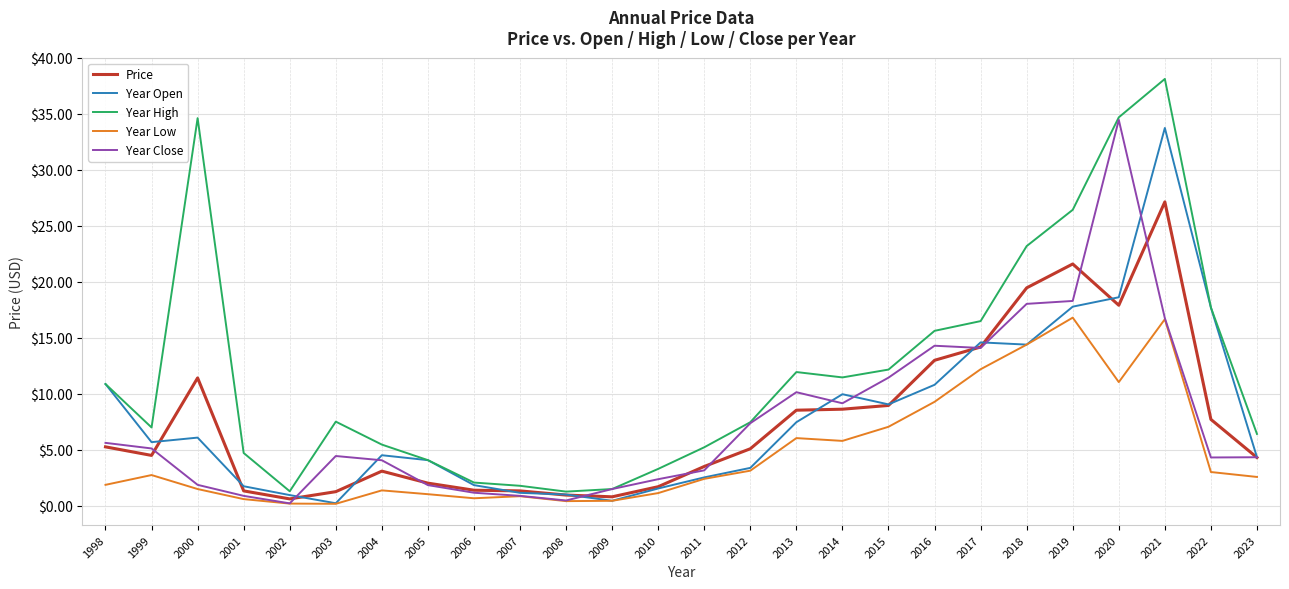

What is the difference between the second highest and minimum values in the Year High series?

33.4